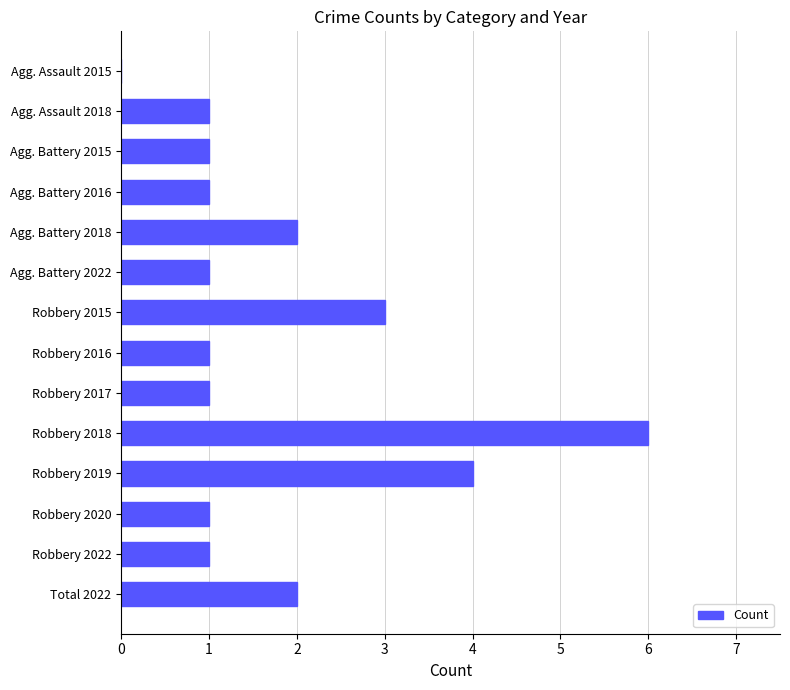

Is it true that the value at Robbery 2017 is 1?

True